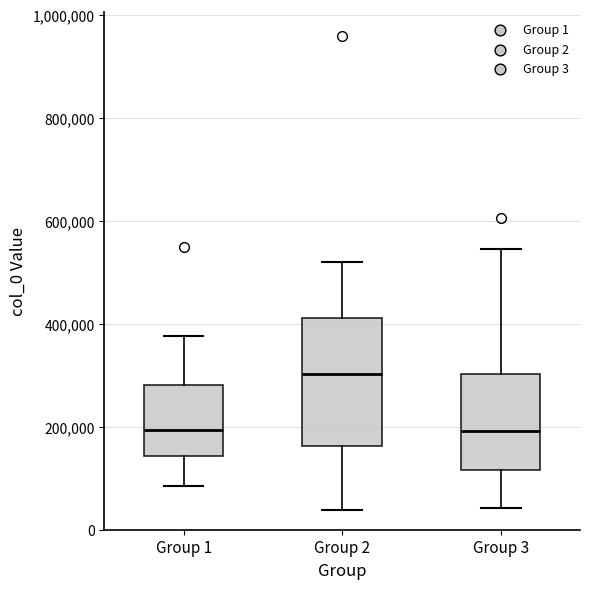

Reading left to right, read every box against the y-axis: the position of its median line, the range the box covers, and the ends of its whiskers. The values are not printed on the chart, so give them approximately, as read against the axis.

Group 1: median 200000, box 140000 to 280000, whiskers 80000 to 380000
Group 2: median 300000, box 160000 to 420000, whiskers 40000 to 520000
Group 3: median 200000, box 120000 to 300000, whiskers 40000 to 540000